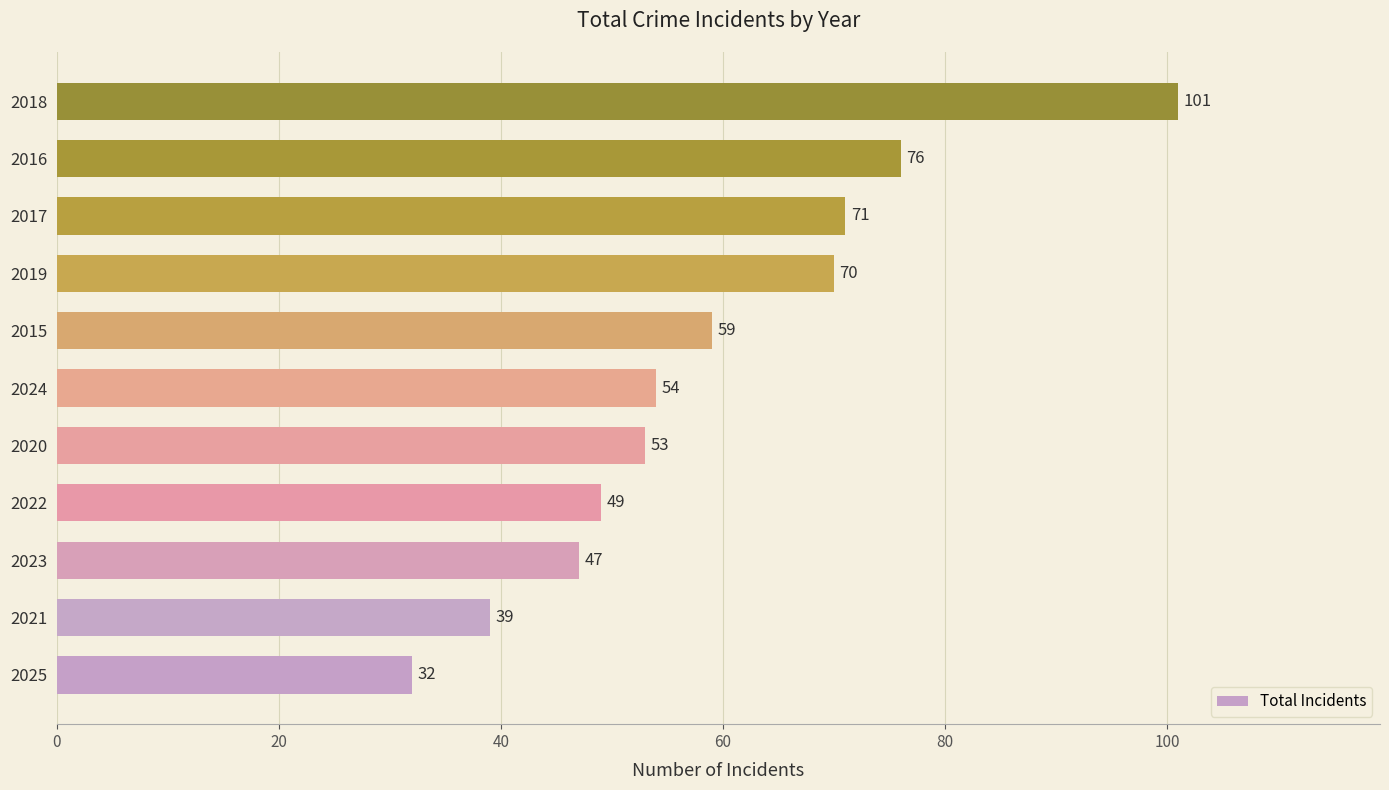

What is the difference between the second highest and minimum values?

44